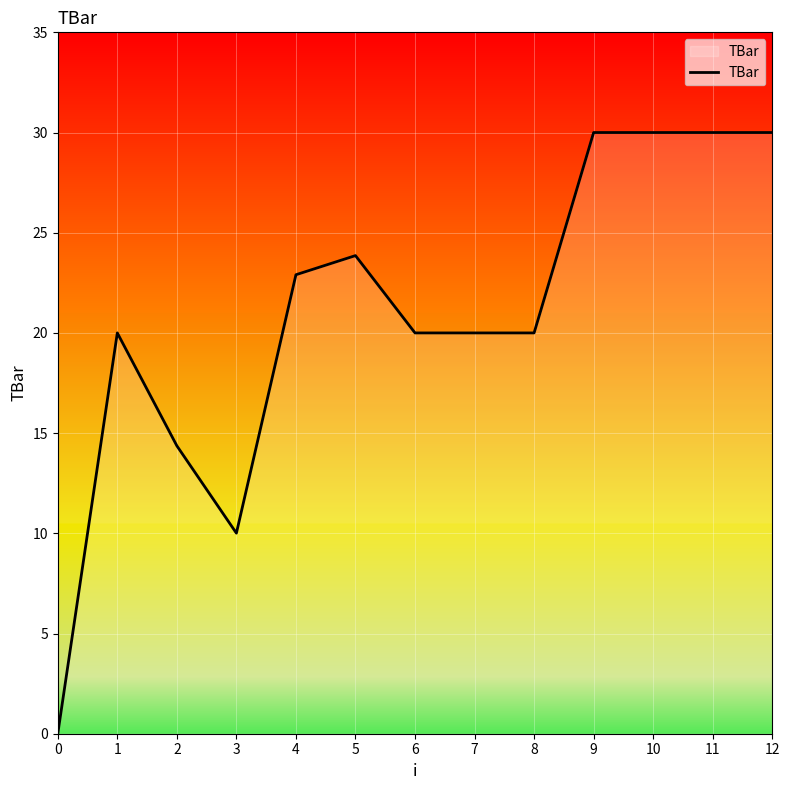

What is the change in value from 1 to 2?

-5.6